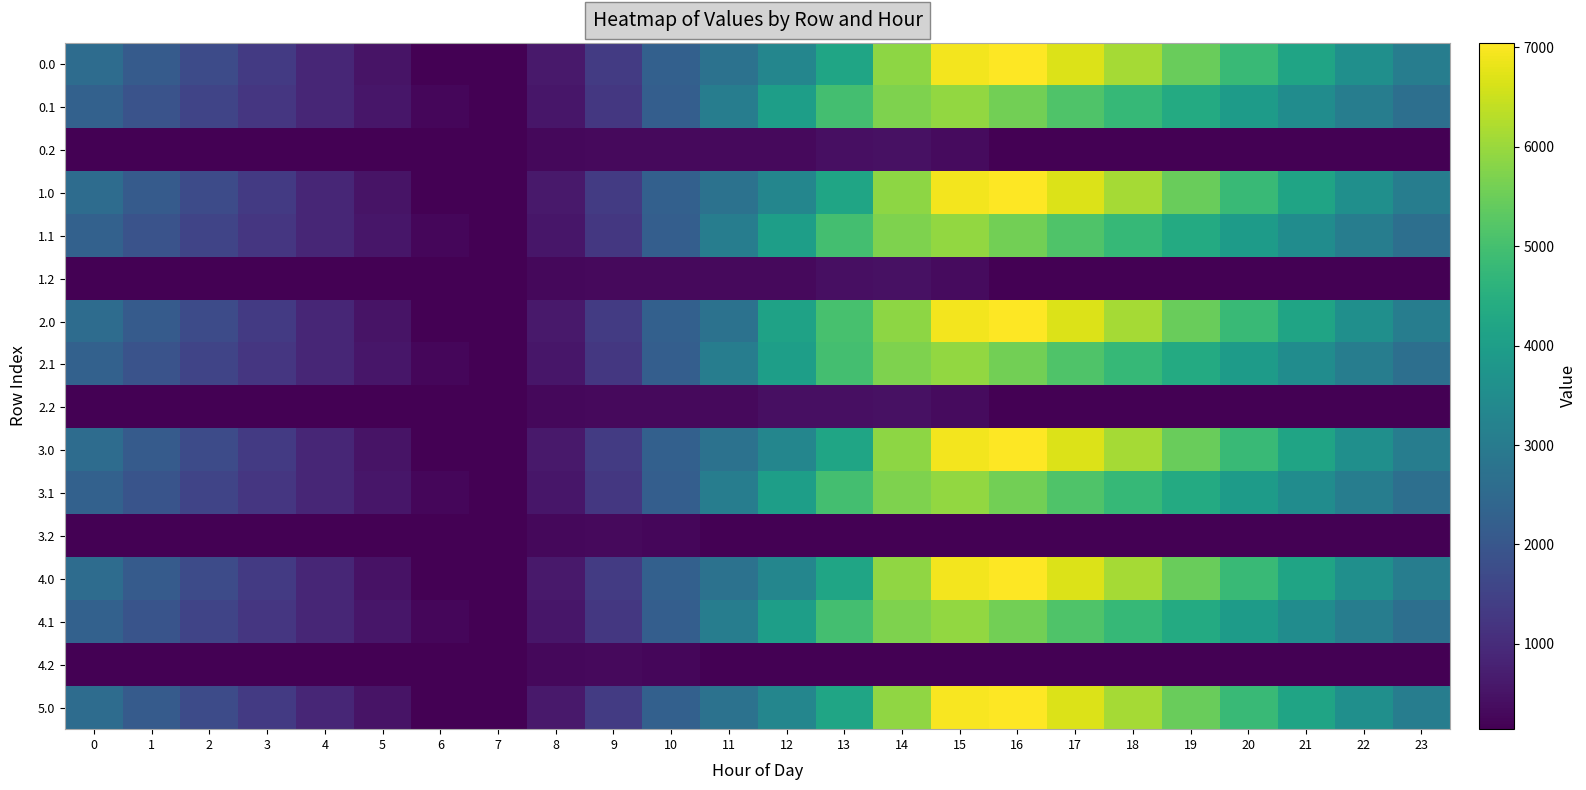

Reading right to left, list all the values displayed in this chart.

0.0: 23=3065.6	22=3582.1	21=4180.4	20=4825.2	19=5461.4	18=6116.7	17=6683.3	16=7048.0	15=6931.1	14=5864.6	13=4214.4	12=3304.2	11=2739.2	10=2257.0	9=1339.4	8=599.8	7=141.0	6=141.0	5=492.3	4=894.2	3=1301.8	2=1710.3	1=2124.7	0=2578.8
0.1: 23=2674.0	22=3077.4	21=3501.5	20=3938.3	19=4357.0	18=4761.0	17=5157.7	16=5570.0	15=5925.7	14=5699.9	13=4993.3	12=4014.1	11=3071.6	10=2197.3	9=1250.4	8=558.8	7=141.0	6=251.0	5=554.3	4=880.2	3=1223.2	2=1569.4	1=1920.8	0=2285.6
0.2: 23=141.0	22=141.0	21=141.0	20=141.0	19=141.0	18=141.0	17=141.0	16=141.0	15=351.2	14=457.5	13=426.6	12=307.8	11=307.8	10=307.8	9=307.8	8=290.4	7=141.0	6=141.0	5=141.0	4=141.0	3=141.0	2=141.0	1=141.0	0=141.0
1.0: 23=3067.0	22=3582.1	21=4180.4	20=4825.2	19=5461.4	18=6116.7	17=6683.3	16=7048.0	15=6931.1	14=5864.6	13=4214.4	12=3304.2	11=2739.2	10=2257.0	9=1339.4	8=599.8	7=141.0	6=141.0	5=492.3	4=894.2	3=1303.2	2=1711.7	1=2126.1	0=2580.2
1.1: 23=2674.0	22=3077.4	21=3501.5	20=3938.3	19=4357.0	18=4761.0	17=5157.7	16=5570.0	15=5925.7	14=5699.9	13=4993.3	12=4014.1	11=3071.6	10=2197.3	9=1250.4	8=558.8	7=141.0	6=251.0	5=555.9	4=881.7	3=1223.2	2=1569.4	1=1920.8	0=2285.6
1.2: 23=141.0	22=141.0	21=141.0	20=141.0	19=141.0	18=141.0	17=141.0	16=141.0	15=351.2	14=457.5	13=426.6	12=307.8	11=307.8	10=307.8	9=307.8	8=290.4	7=141.0	6=141.0	5=141.0	4=141.0	3=141.0	2=141.0	1=141.0	0=141.0
2.0: 23=3065.6	22=3582.1	21=4180.4	20=4825.2	19=5461.4	18=6116.7	17=6683.3	16=7048.0	15=6931.1	14=5864.6	13=5028.7	12=4118.6	11=2739.2	10=2257.0	9=1339.4	8=599.8	7=141.0	6=141.0	5=492.3	4=894.2	3=1303.2	2=1710.3	1=2124.7	0=2578.8
2.1: 23=2674.0	22=3077.4	21=3501.5	20=3938.3	19=4357.0	18=4761.0	17=5157.7	16=5570.0	15=5925.7	14=5699.9	13=4993.3	12=4014.1	11=3071.6	10=2197.3	9=1250.4	8=558.8	7=141.0	6=251.0	5=555.9	4=881.7	3=1223.2	2=1569.4	1=1920.8	0=2285.6
2.2: 23=141.0	22=141.0	21=141.0	20=141.0	19=141.0	18=141.0	17=141.0	16=141.0	15=351.2	14=457.5	13=426.6	12=426.6	11=307.8	10=307.8	9=307.8	8=290.4	7=141.0	6=141.0	5=141.0	4=141.0	3=141.0	2=141.0	1=141.0	0=141.0
3.0: 23=3067.0	22=3583.5	21=4181.8	20=4826.6	19=5462.8	18=6118.1	17=6684.7	16=7048.0	15=6931.1	14=5864.6	13=4214.4	12=3304.2	11=2739.2	10=2257.0	9=1339.4	8=599.8	7=141.0	6=141.0	5=492.3	4=894.2	3=1303.2	2=1711.7	1=2126.1	0=2580.2
3.1: 23=2675.6	22=3079.0	21=3503.1	20=3939.8	19=4358.5	18=4762.6	17=5159.2	16=5571.5	15=5925.7	14=5699.9	13=4993.3	12=4014.1	11=3071.6	10=2197.3	9=1250.4	8=558.8	7=141.0	6=251.0	5=555.9	4=881.7	3=1224.8	2=1570.9	1=1922.4	0=2287.1
3.2: 23=141.0	22=141.0	21=141.0	20=141.0	19=141.0	18=141.0	17=141.0	16=141.0	15=141.0	14=141.0	13=141.0	12=141.0	11=166.9	10=275.7	9=307.8	8=290.4	7=141.0	6=141.0	5=141.0	4=141.0	3=141.0	2=141.0	1=141.0	0=141.0
4.0: 23=3065.6	22=3582.1	21=4180.4	20=4825.2	19=5461.4	18=6116.7	17=6683.3	16=7048.0	15=6931.1	14=5912.1	13=4214.4	12=3304.2	11=2739.2	10=2257.0	9=1339.4	8=599.8	7=141.0	6=141.0	5=490.9	4=892.8	3=1301.8	2=1710.3	1=2124.7	0=2578.8
4.1: 23=2675.6	22=3079.0	21=3503.1	20=3938.3	19=4357.0	18=4761.0	17=5157.7	16=5570.0	15=5925.7	14=5699.9	13=4993.3	12=4014.1	11=3071.6	10=2197.3	9=1250.4	8=558.8	7=141.0	6=251.0	5=555.9	4=881.7	3=1224.8	2=1570.9	1=1922.4	0=2287.1
4.2: 23=141.0	22=141.0	21=141.0	20=141.0	19=141.0	18=141.0	17=141.0	16=141.0	15=141.0	14=141.0	13=141.0	12=141.0	11=166.9	10=275.7	9=307.8	8=290.4	7=141.0	6=141.0	5=141.0	4=141.0	3=141.0	2=141.0	1=141.0	0=141.0
5.0: 23=3065.6	22=3582.1	21=4180.4	20=4825.2	19=5461.4	18=6116.7	17=6683.3	16=7048.0	15=6978.6	14=5912.1	13=4214.4	12=3304.2	11=2739.2	10=2257.0	9=1339.4	8=599.8	7=141.0	6=141.0	5=492.3	4=894.2	3=1303.2	2=1711.7	1=2124.7	0=2578.8